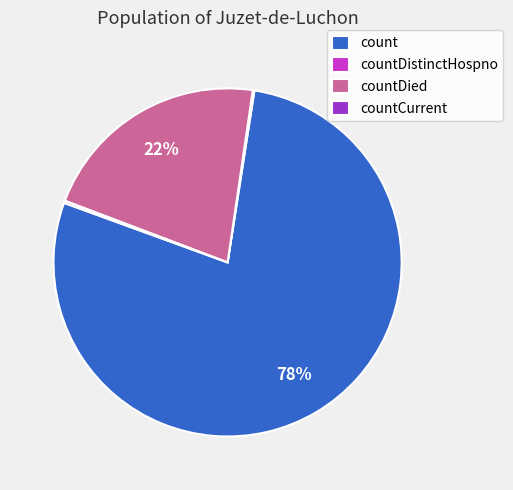

To the nearest percent, what percentage of the pie is count?

78%